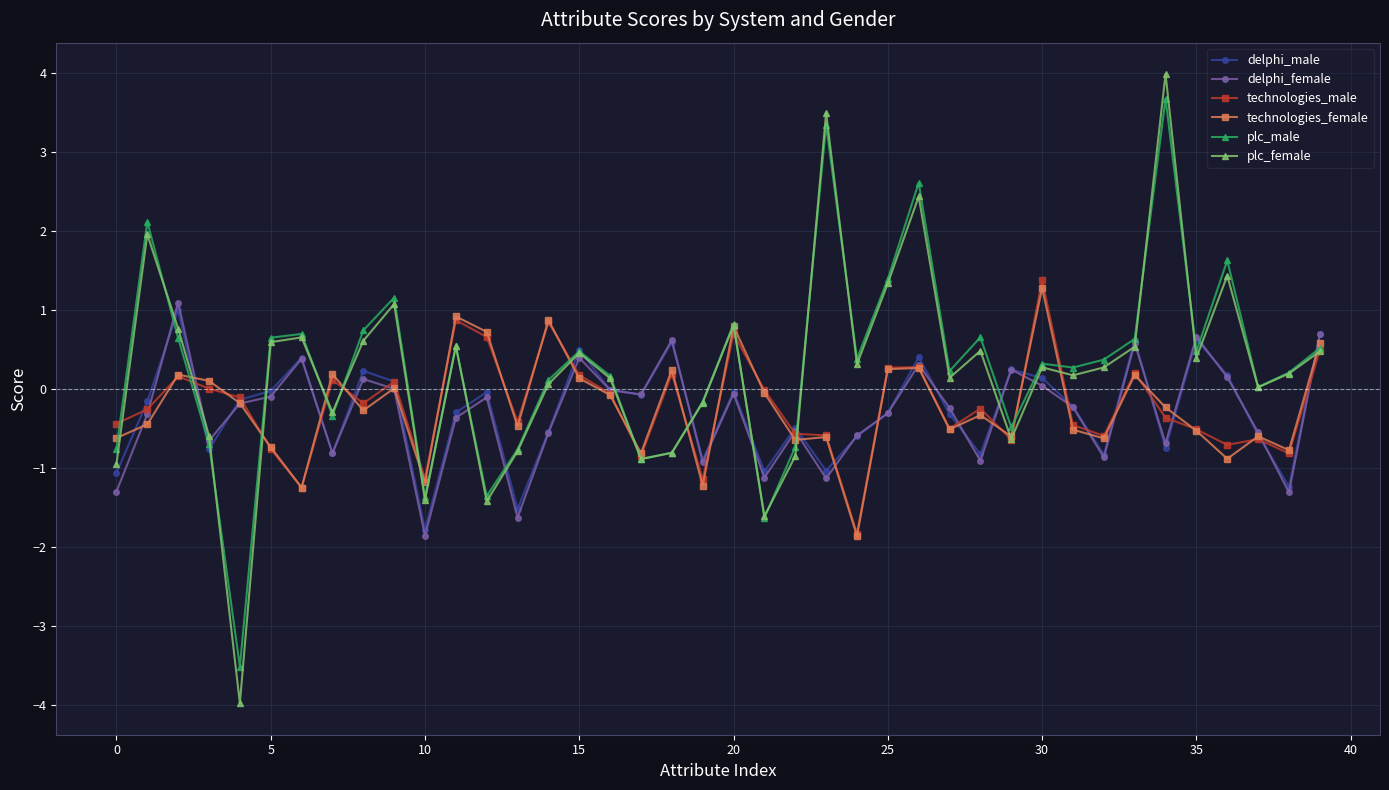

What is the lowest value of the technologies_female series?

-1.9